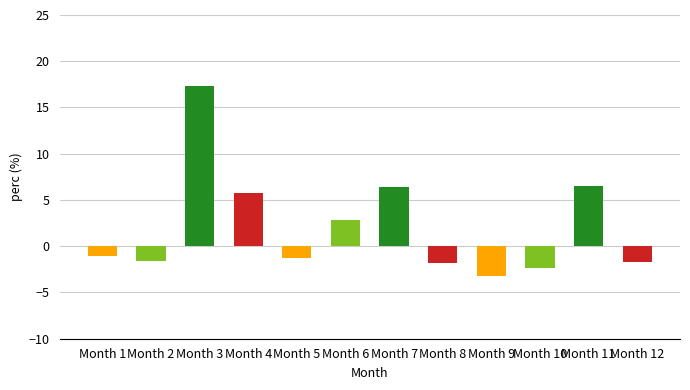

Between Month 3 and Month 10, which is larger?

Month 3